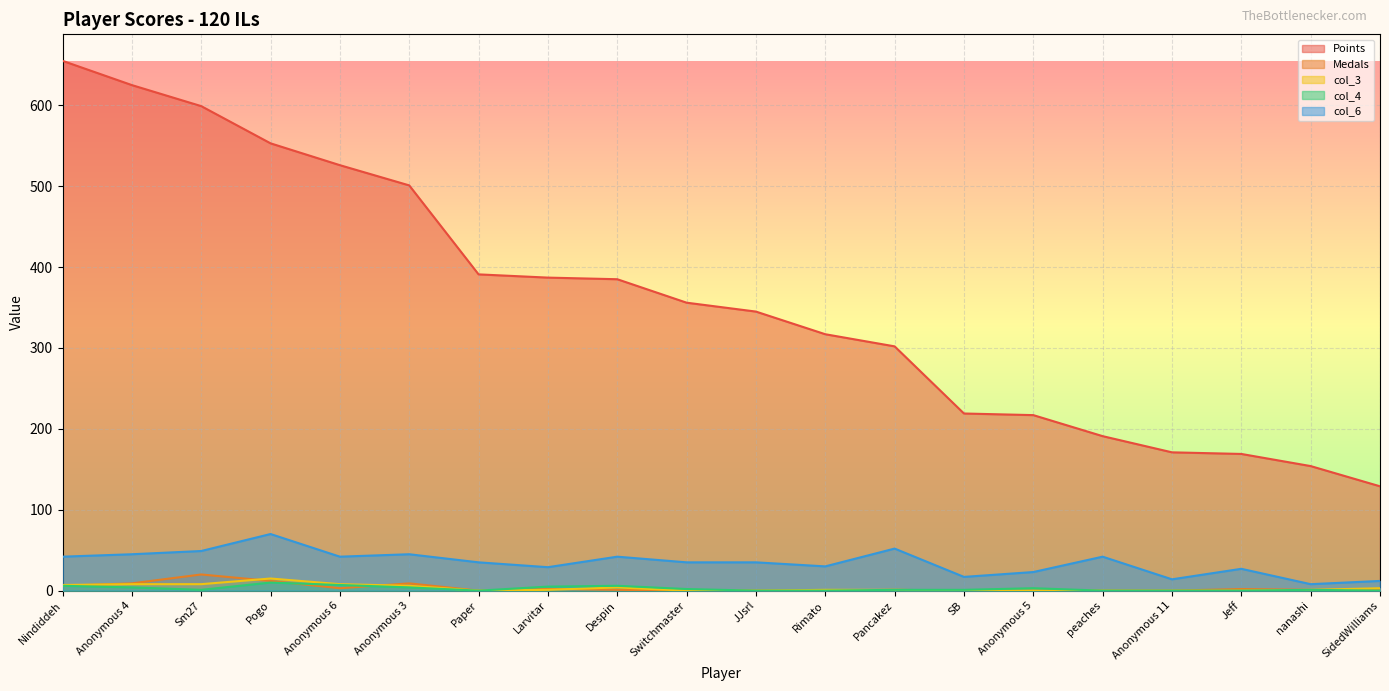

What is the total value across all series at Jeff?

198